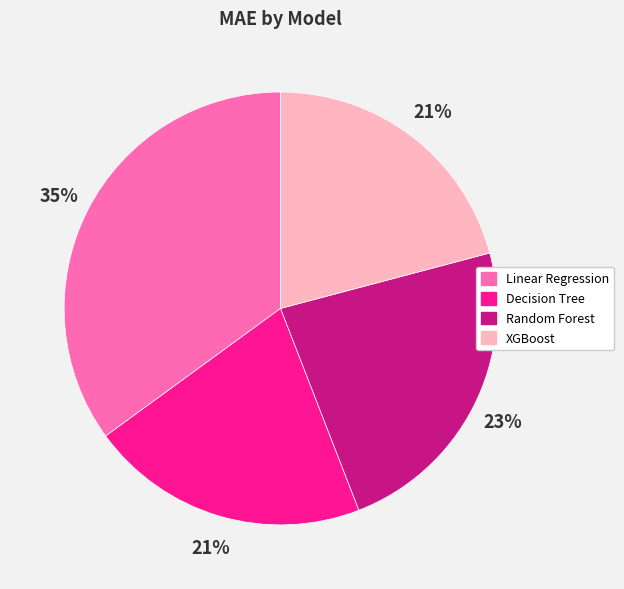

To the nearest percent, what portion does Random Forest represent?

23%